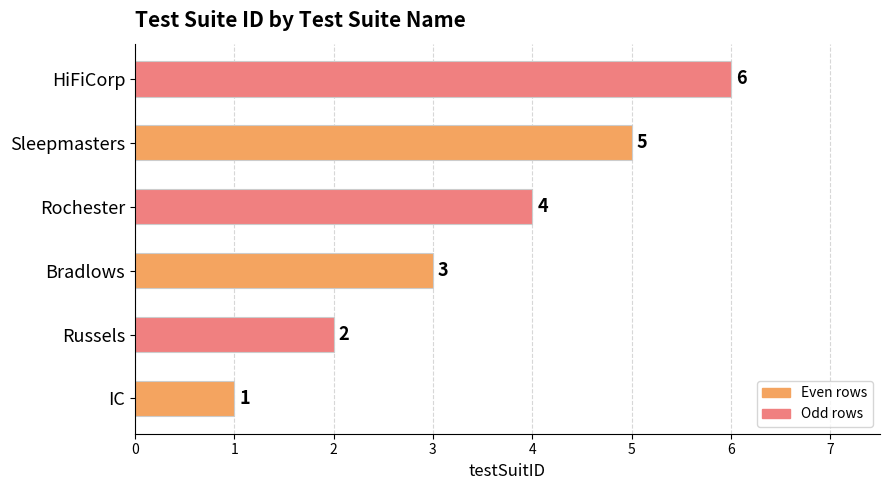

Is it true that the value at Sleepmasters is 5?

True